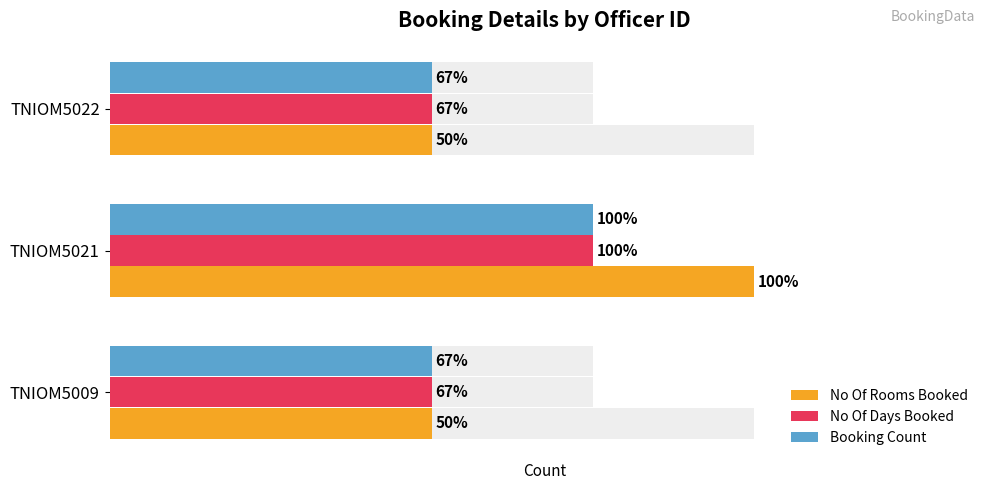

How many data points in No Of Days Booked are above 2?

1